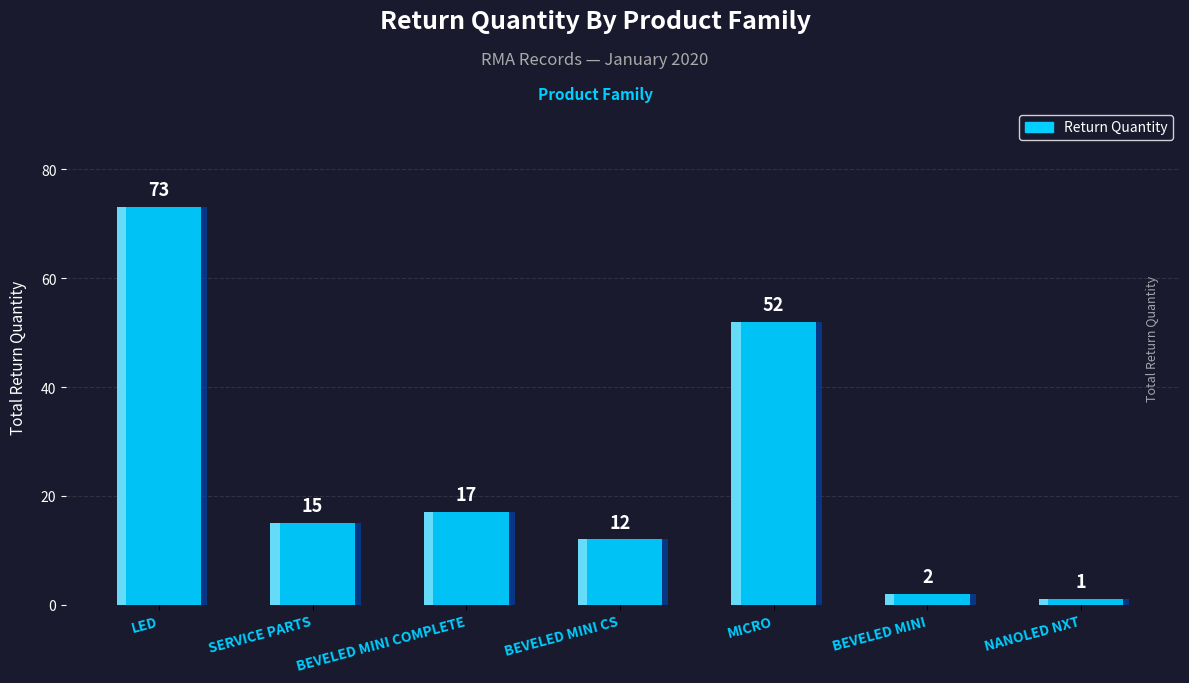

Is it true that the value at LED is 73?

True